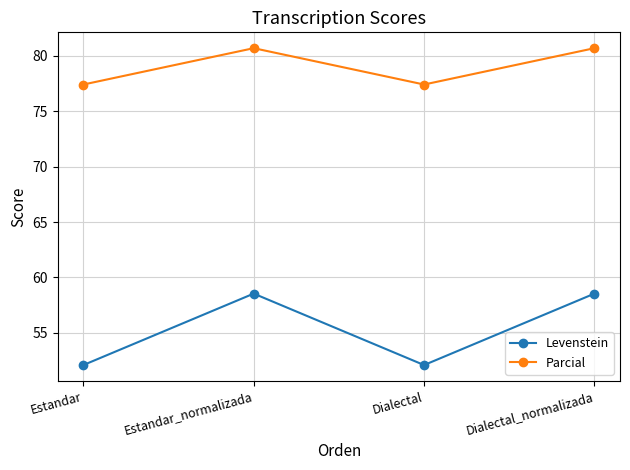

How many lines are shown in the chart?

2